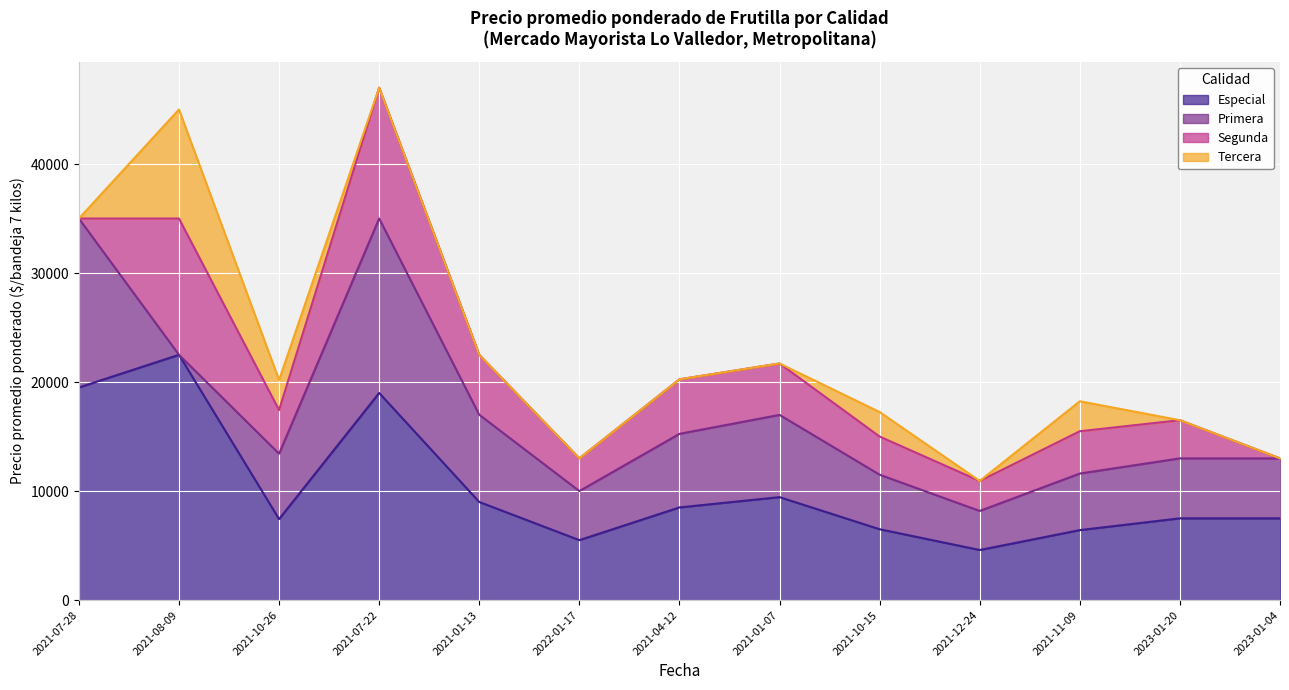

The value of Especial at 2021-04-12 is 13117. True or false?

False